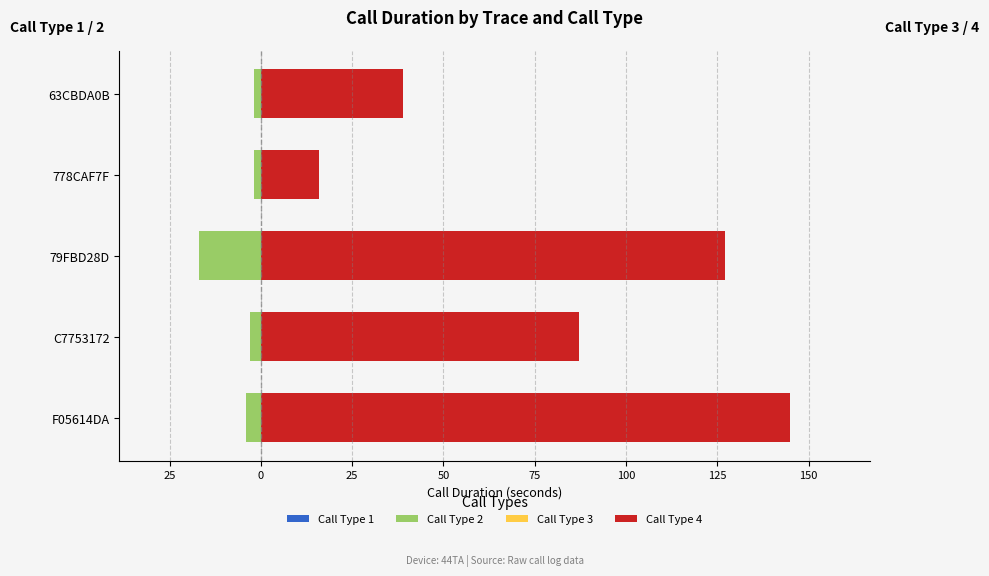

Is it true that Call Type 2 equals -23.1 at 79FBD28D?

False